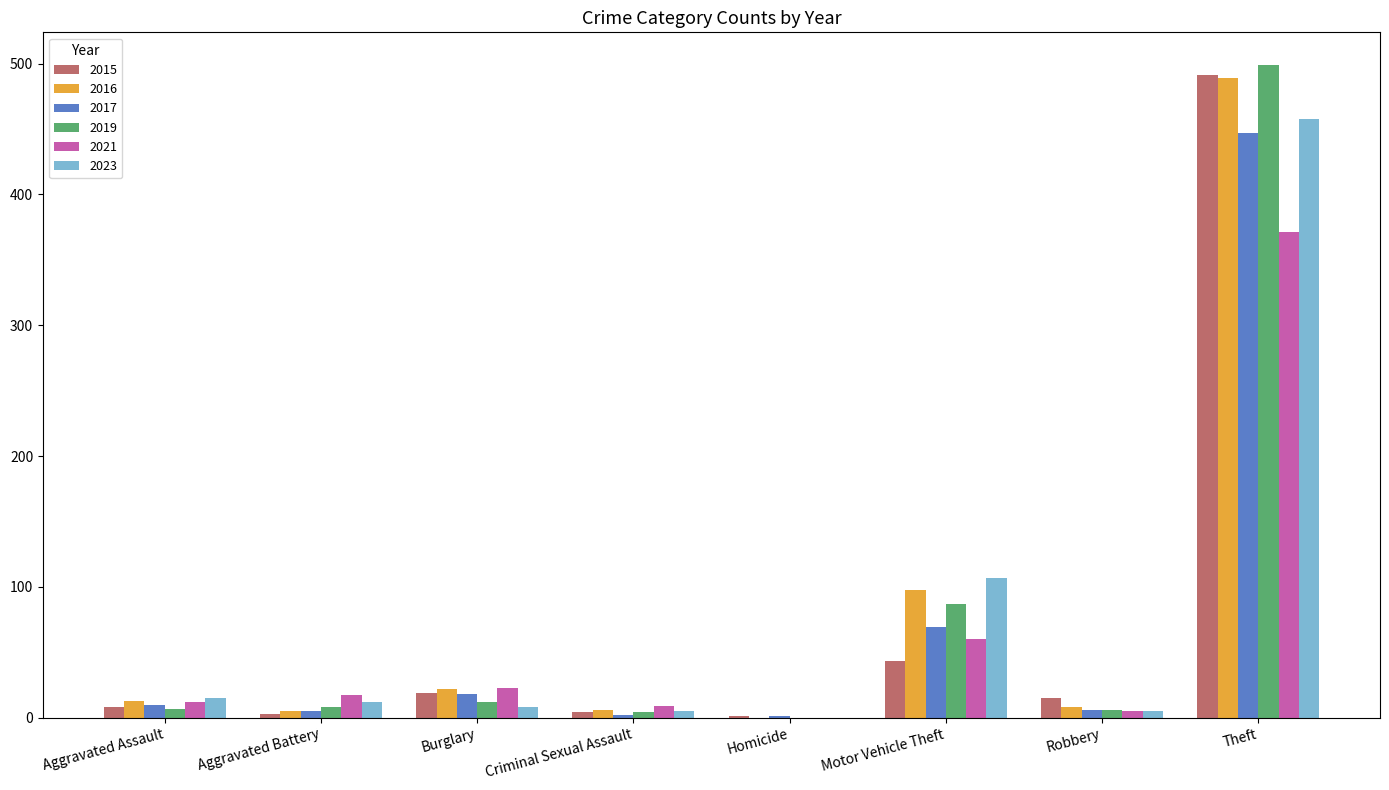

Where is 2015 nearest to the value 246?

Motor Vehicle Theft